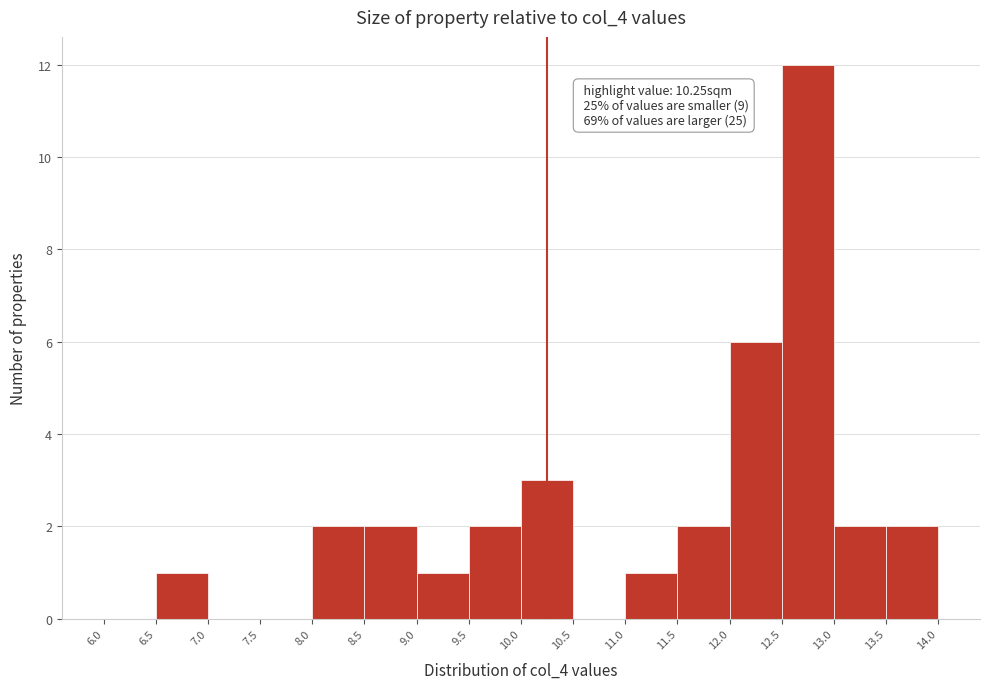

Which range on the x-axis has the tallest bar?

12.5 to 13.0